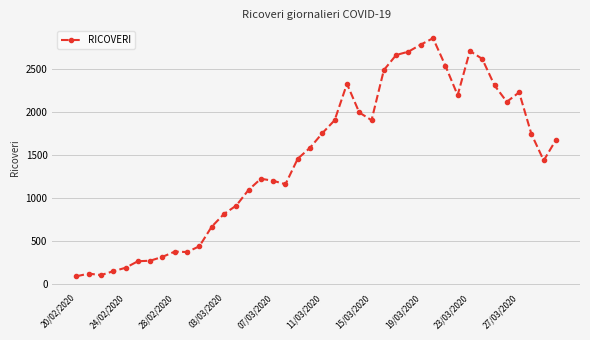

What is the sum of all values?

57828